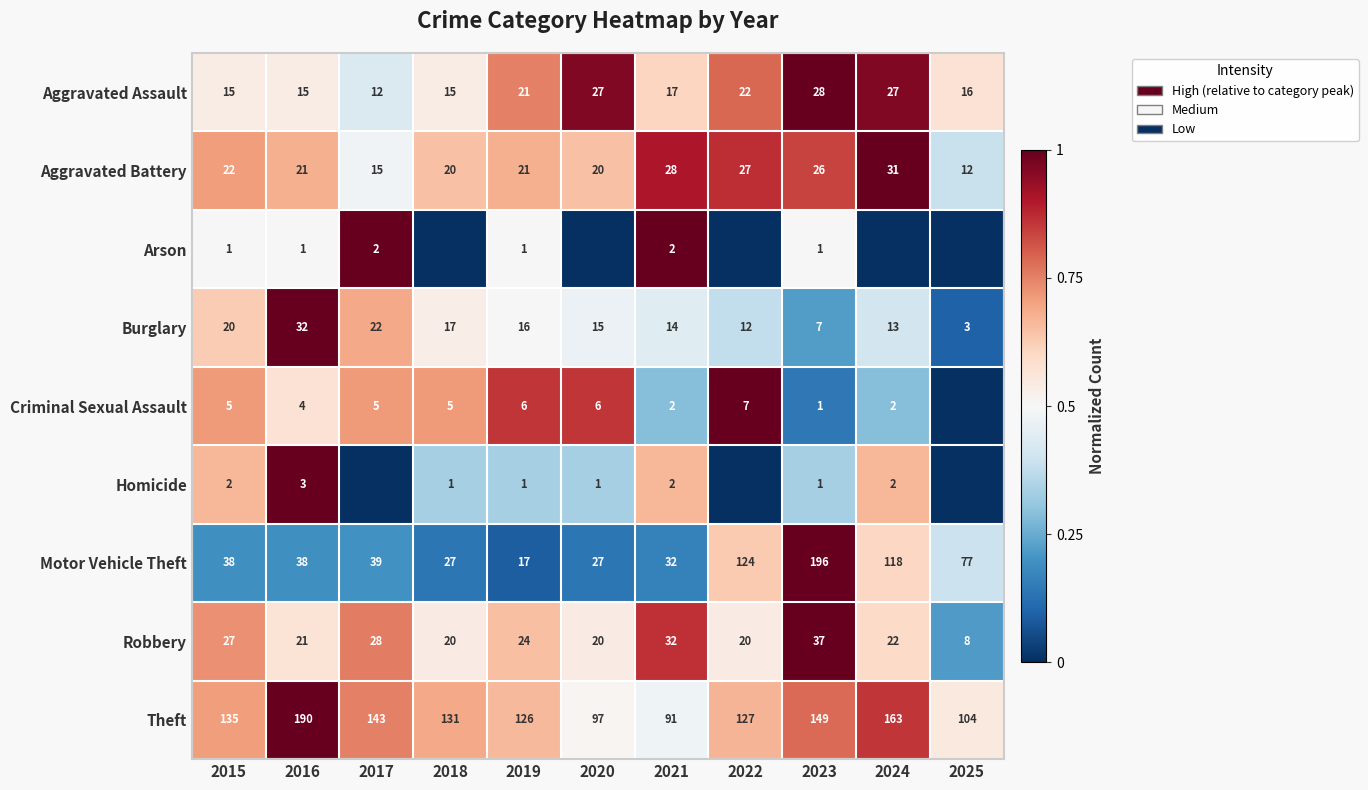

Between 2022 and 2016, which is larger?

2022